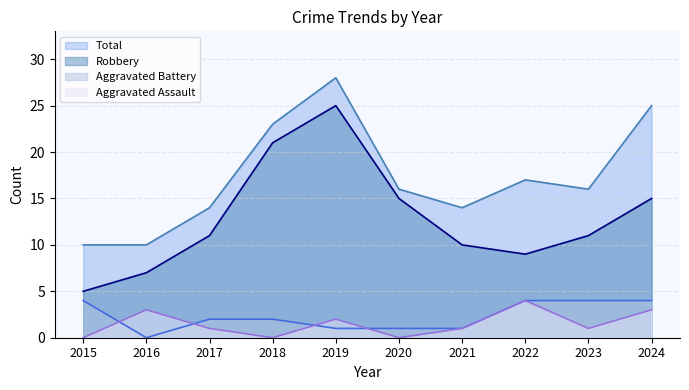

Reading left to right, extract all data points from this chart.

Aggravated Assault: 0	3	1	0	2	0	1	4	1	3
Aggravated Battery: 4	0	2	2	1	1	1	4	4	4
Robbery: 5	7	11	21	25	15	10	9	11	15
Total: 10	10	14	23	28	16	14	17	16	25